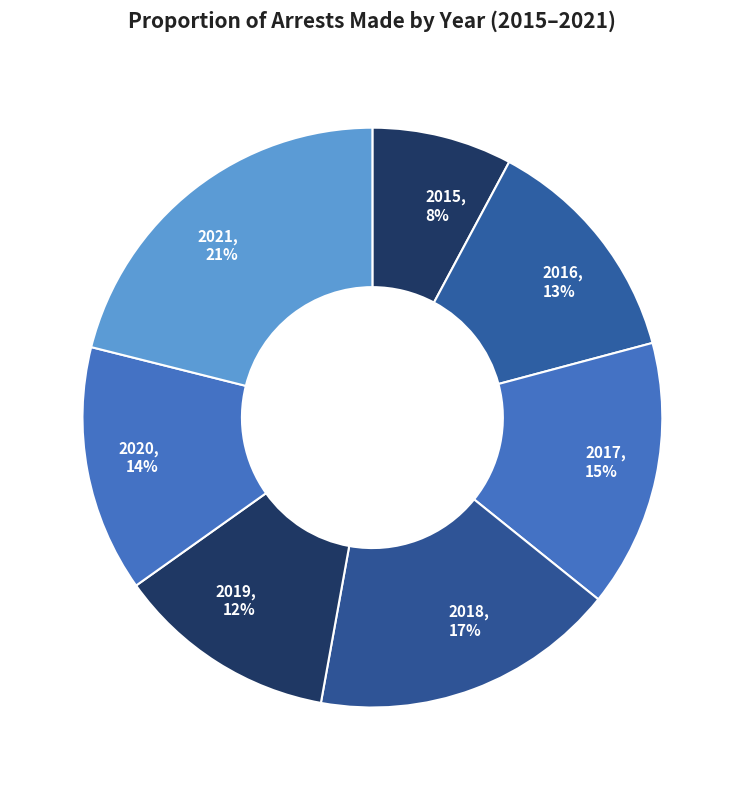

To the nearest percent, what portion does 2021 represent?

21%